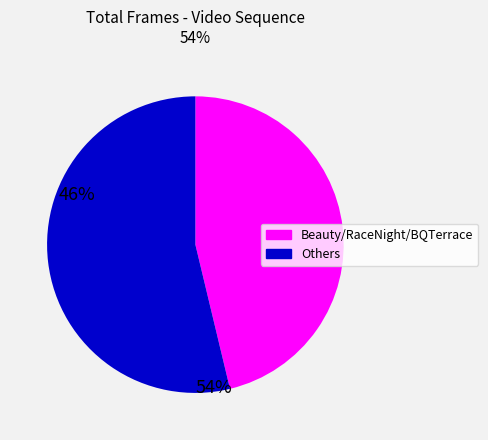

Is there any slice that represents more than half of the pie?

Yes